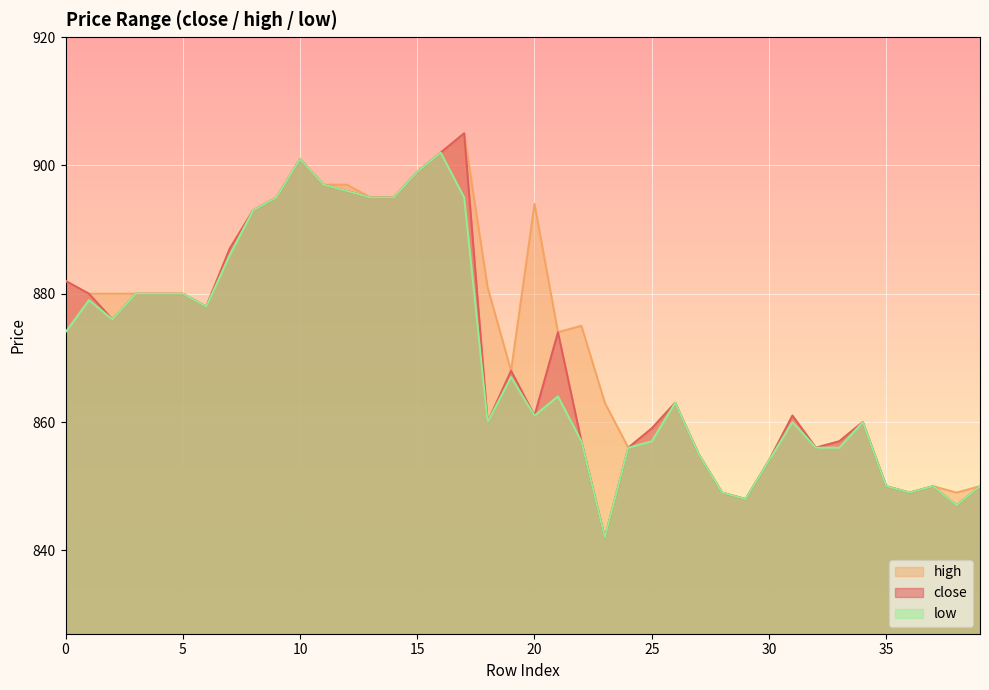

What is the maximum value for high line?

905